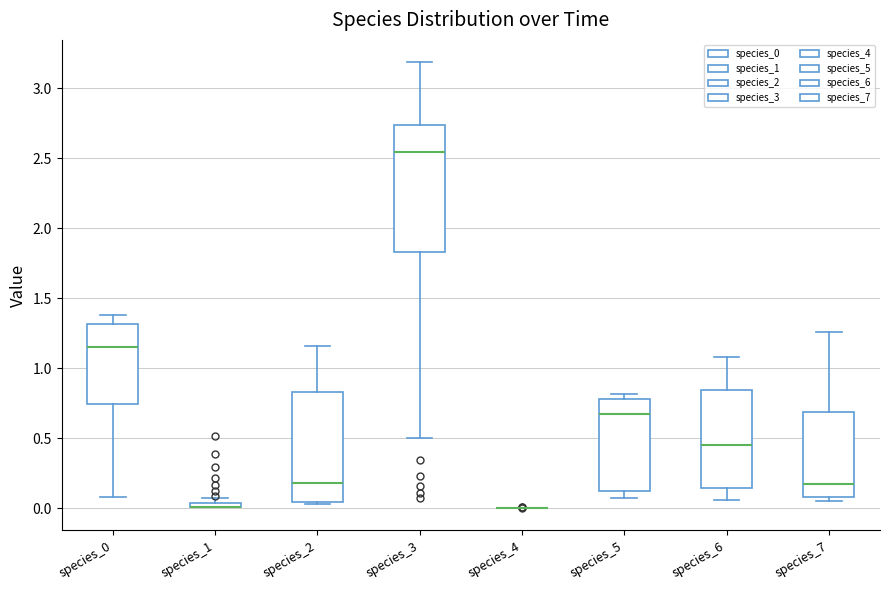

Where is the upper edge of the box for species_2 on the y-axis? The values are not printed on the chart, so give them approximately, as read against the axis.

0.85